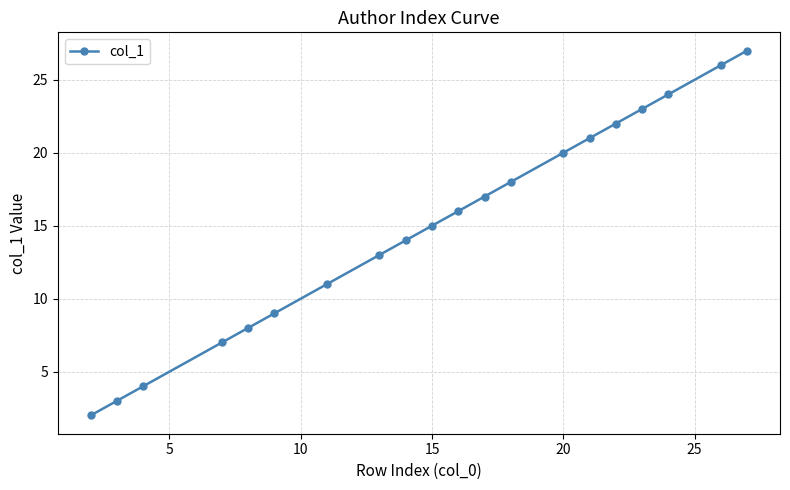

What is the average value?

15